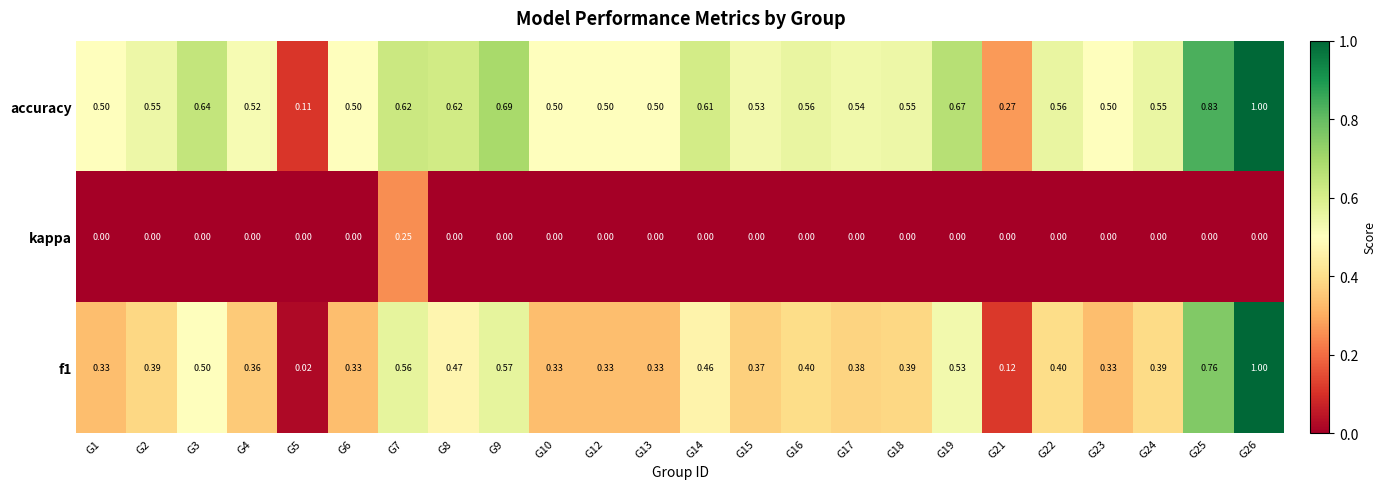

Is the value of f1 at G17 greater than the value of kappa at G10?

Yes